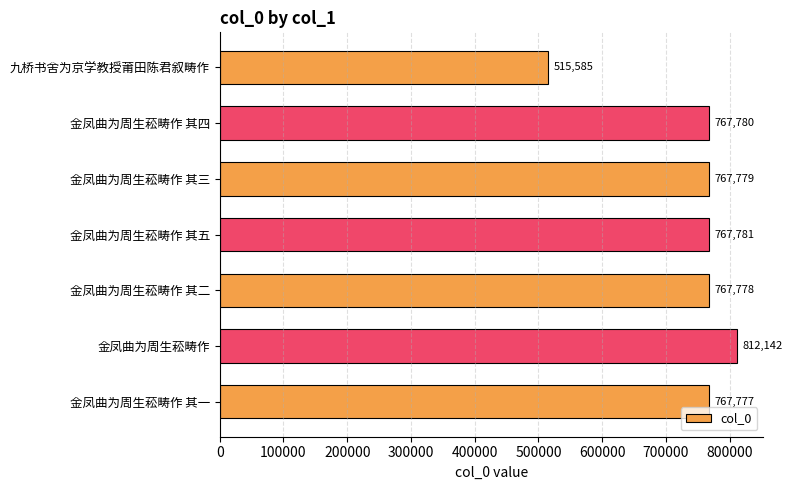

What is the difference between the maximum and second lowest values?

44365